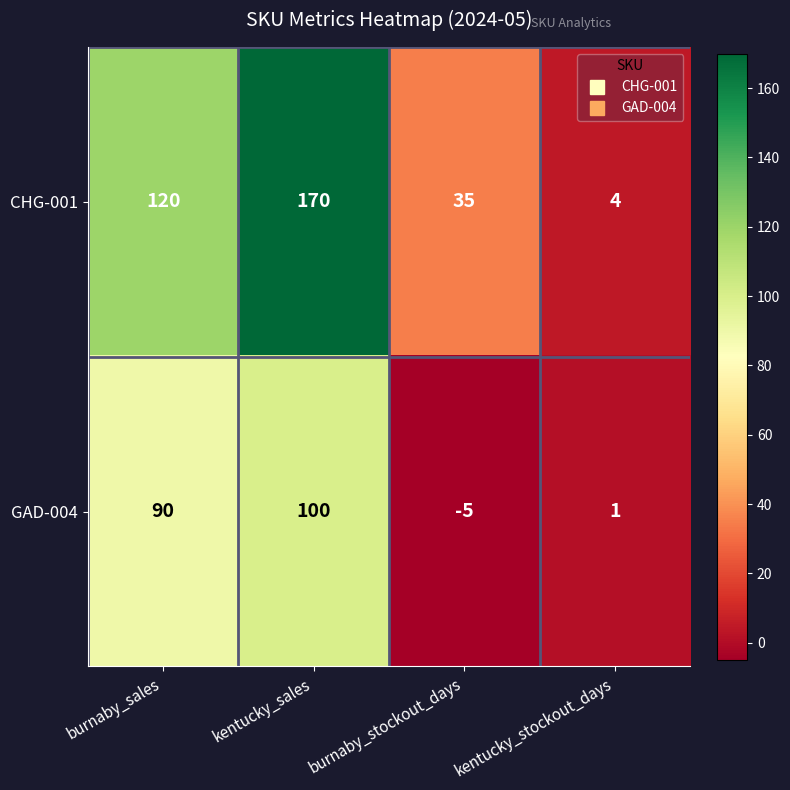

Reading left to right, list all the values displayed in this chart.

CHG-001: burnaby_sales=120	kentucky_sales=170	burnaby_stockout_days=35	kentucky_stockout_days=4
GAD-004: burnaby_sales=90	kentucky_sales=100	burnaby_stockout_days=-5	kentucky_stockout_days=1